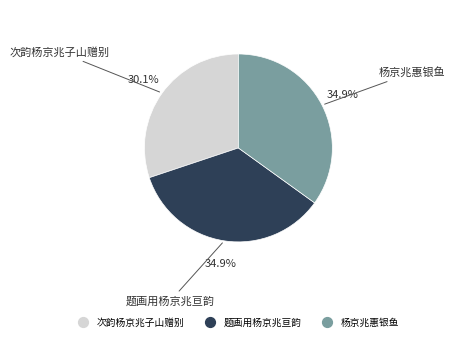

What is the smallest slice in the pie chart?

次韵杨京兆子山赠别